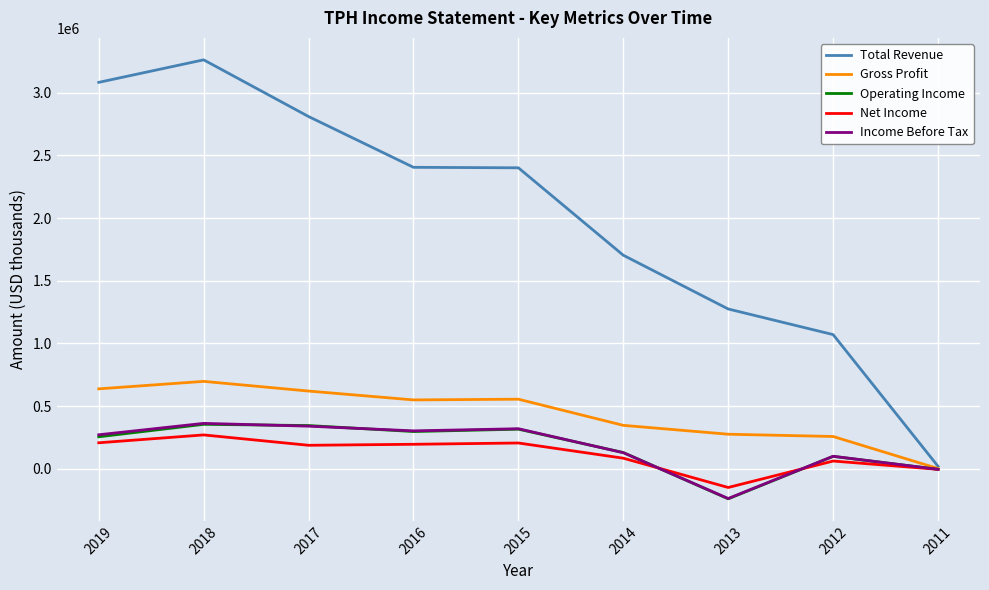

What are all the series names shown in the legend?

Total Revenue, Gross Profit, Operating Income, Net Income, Income Before Tax